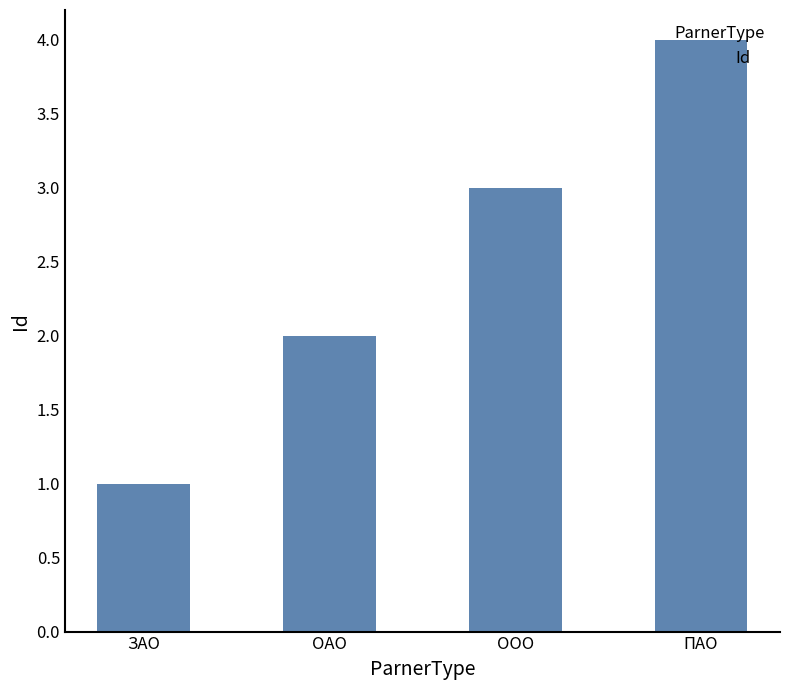

Between ОАО and ПАО, which is larger?

ПАО